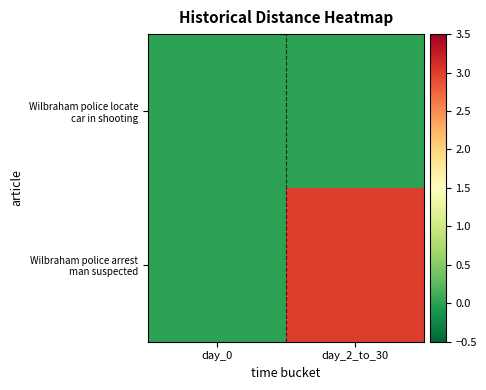

Which series changed the most between day_0 and day_2_to_30?

Wilbraham police arrest man suspected